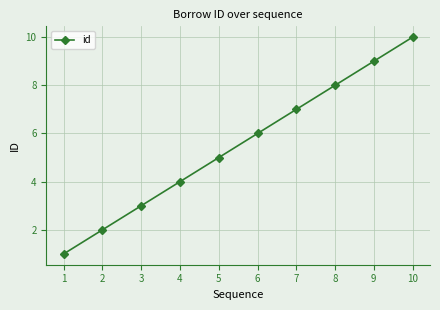

At which category does the chart reach its peak across all series?

10